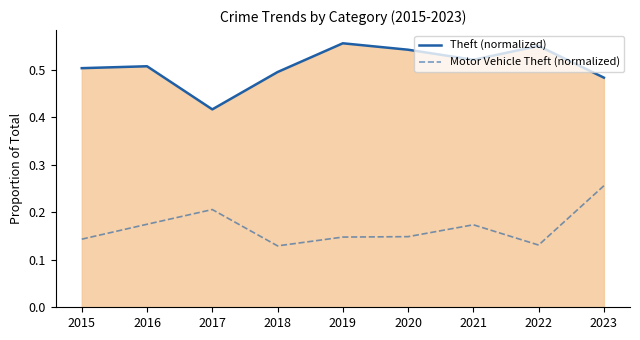

Which series has the widest spread of values?

Theft (normalized)